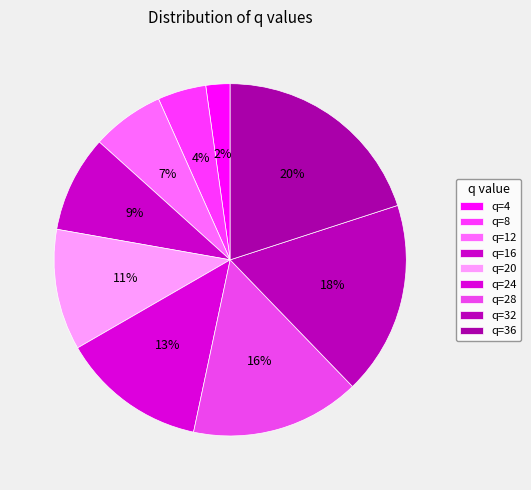

To the nearest percent, what is the difference between the largest and smallest slice percentages?

18%